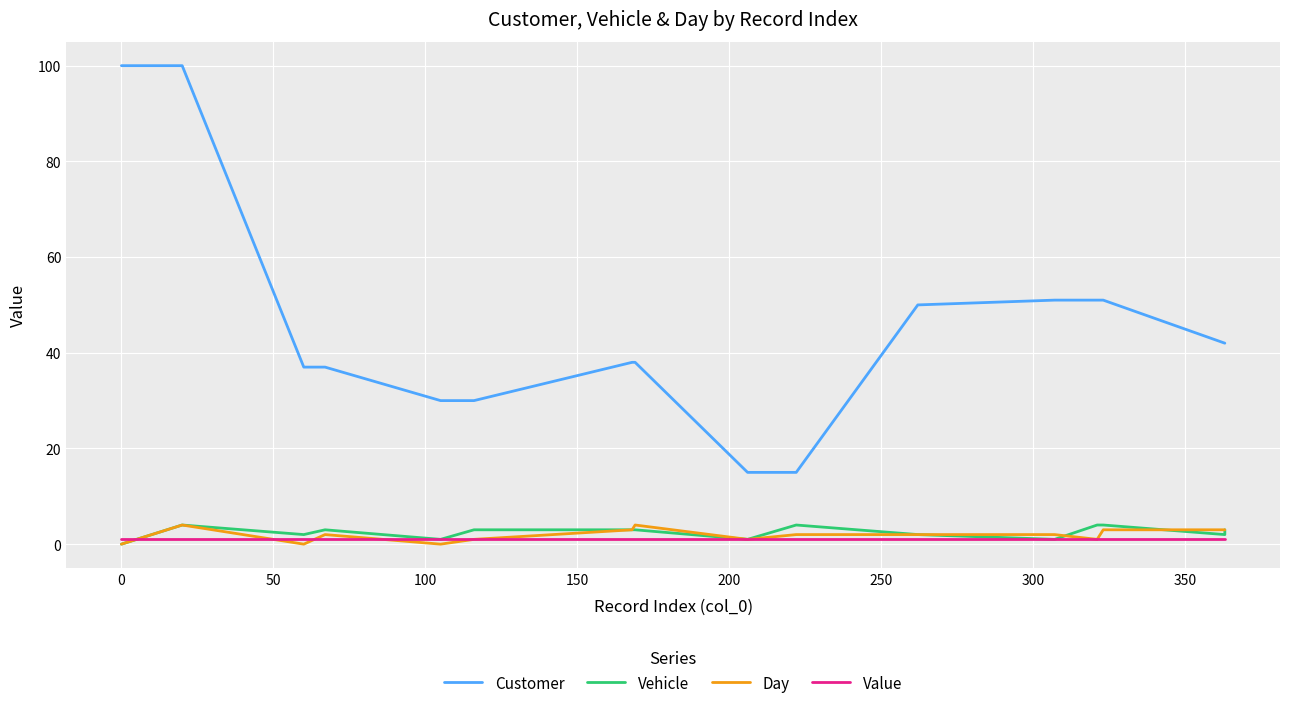

What is the maximum value shown in the chart?

100